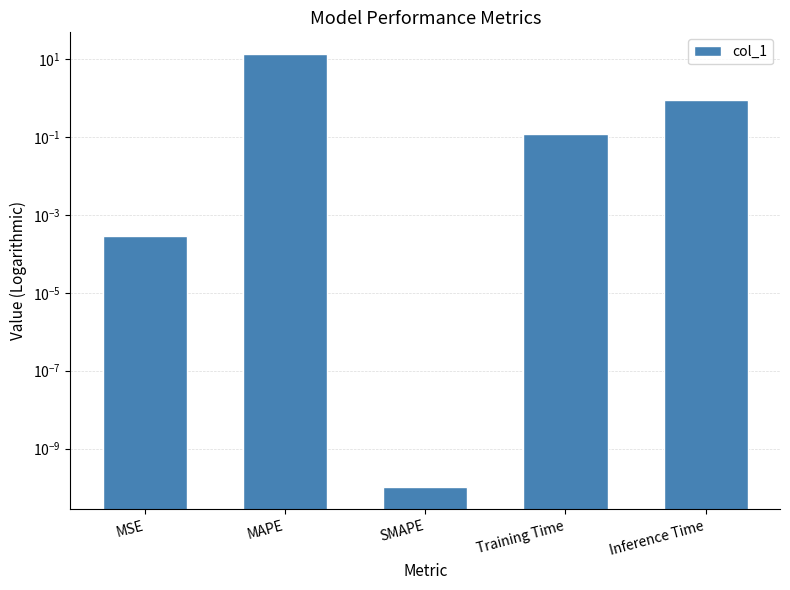

Rank the categories by value from highest to lowest.

MAPE, Inference Time, Training Time, MSE, SMAPE